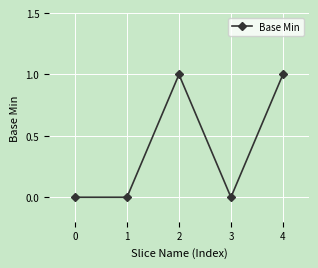

Count the values in the range 0 to 1.

5